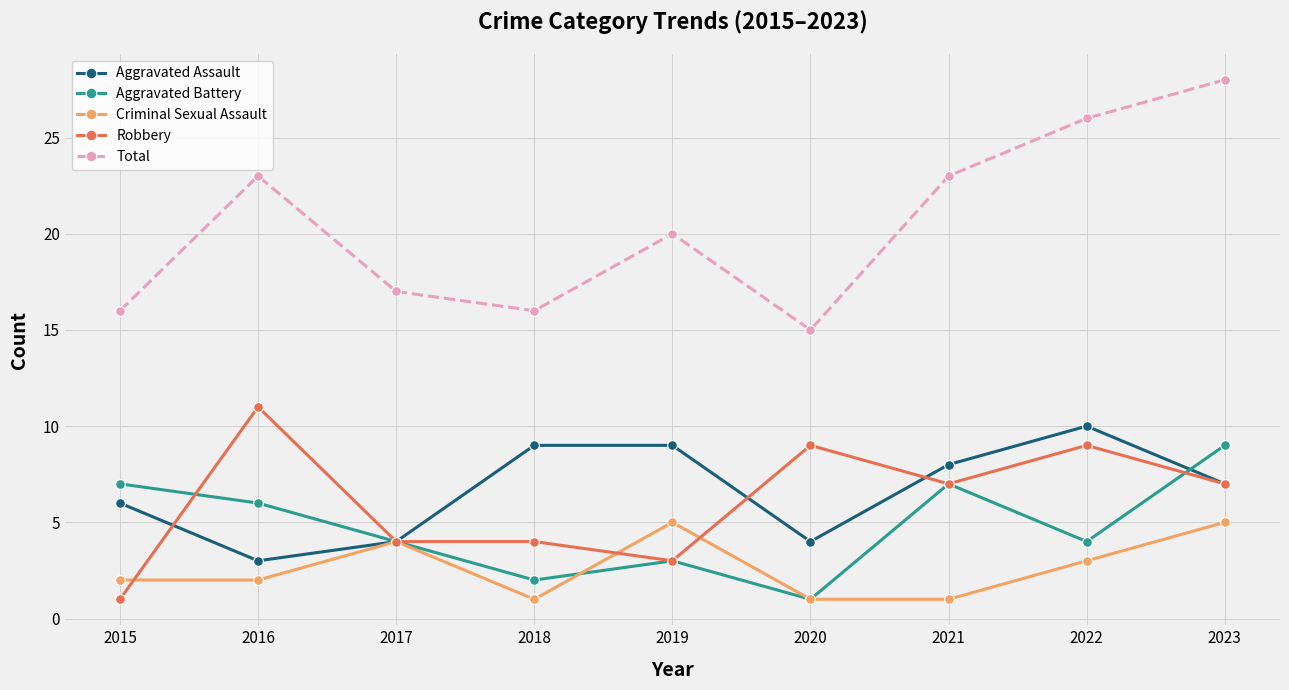

How many distinct data groups are displayed?

5